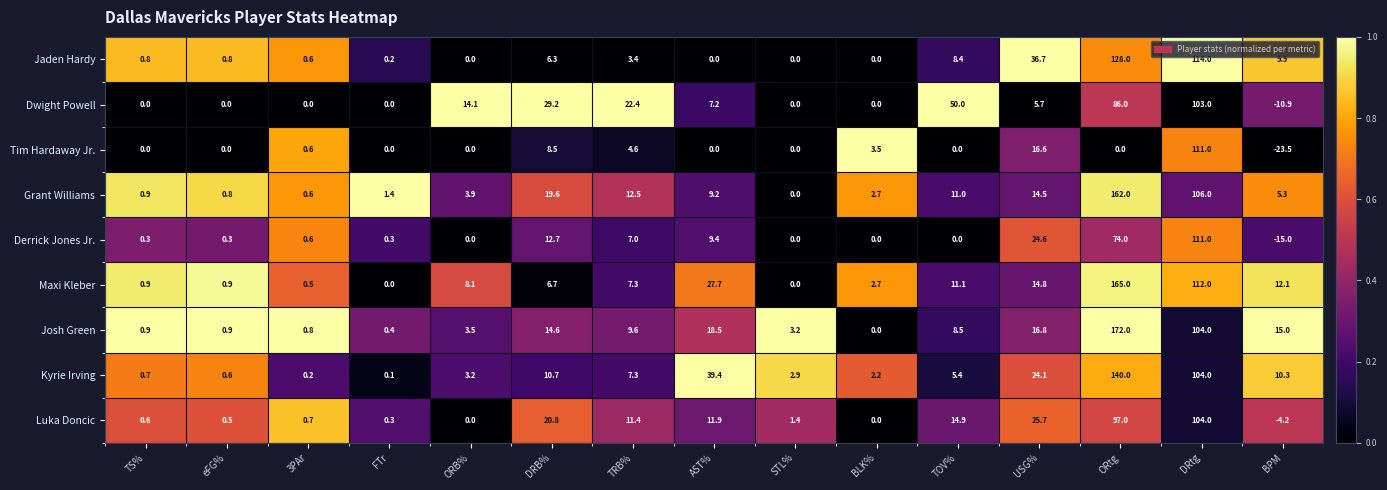

The value of Grant Williams at DRB% is 19.6. True or false?

True